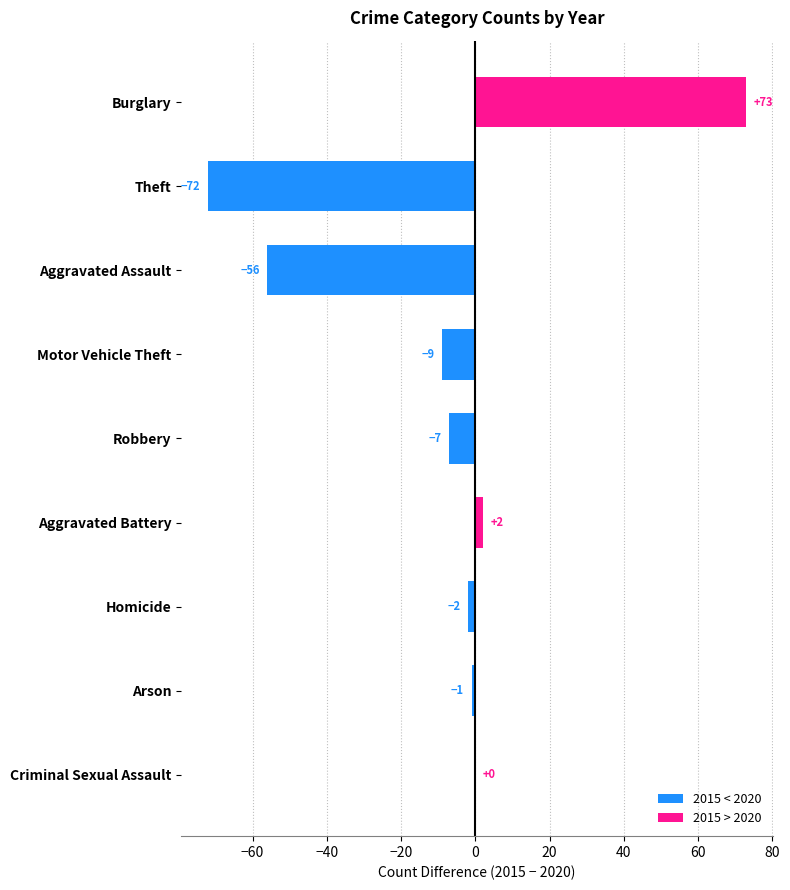

What is the average value?

-8